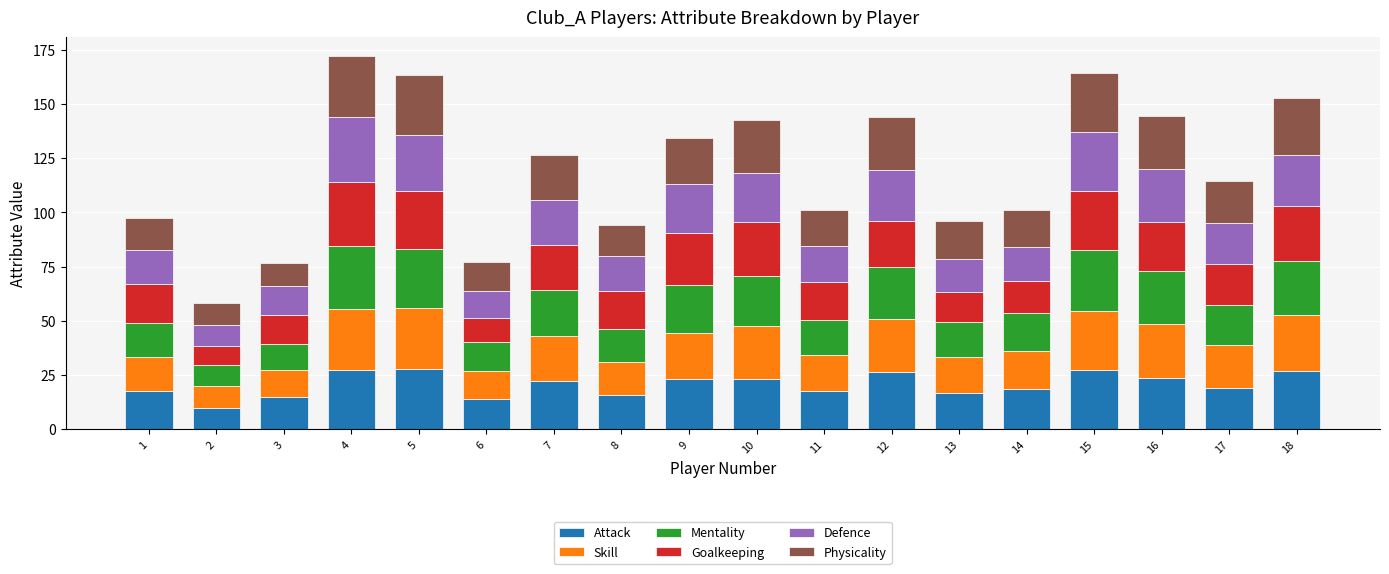

What is the highest value of the Attack series?

27.8